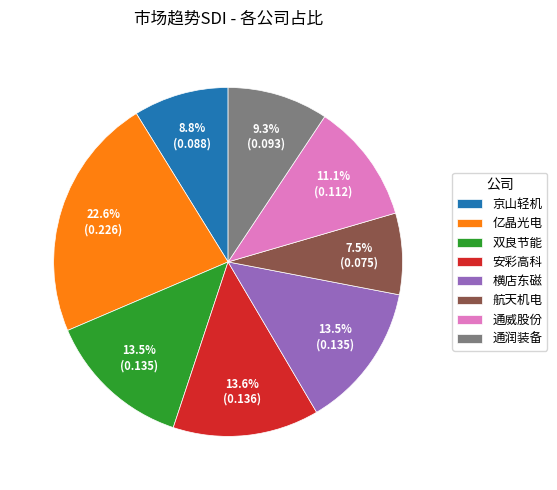

How many slices are in this pie chart?

8